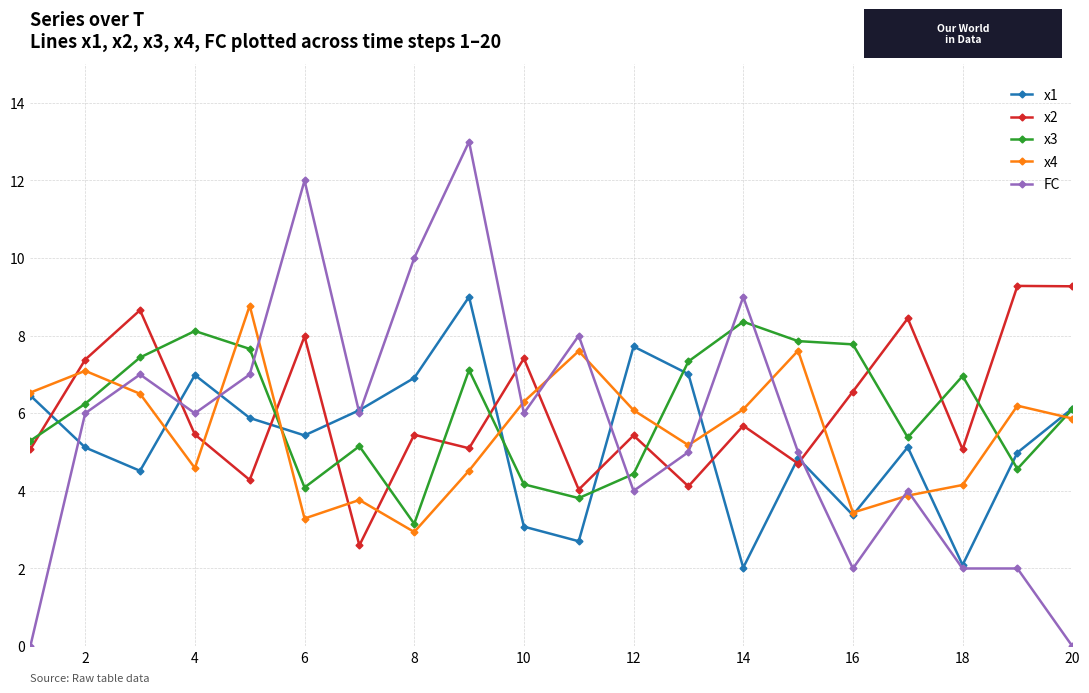

True or false: x3 has more than 0 interior local peaks.

True